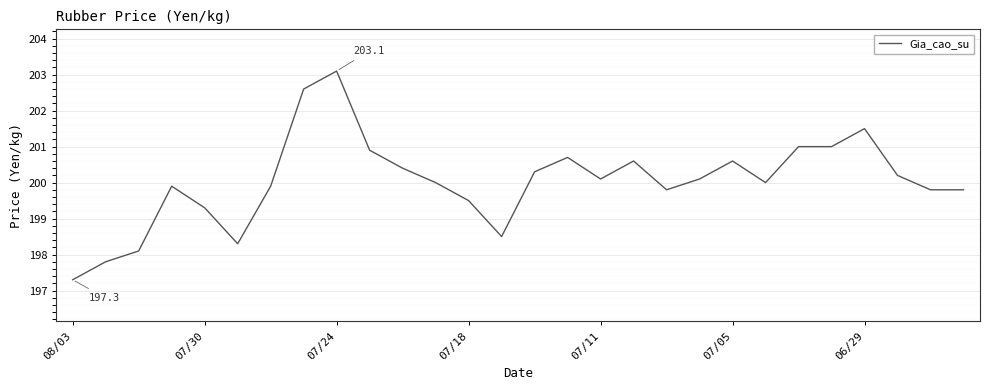

What is the greatest value displayed?

203.1